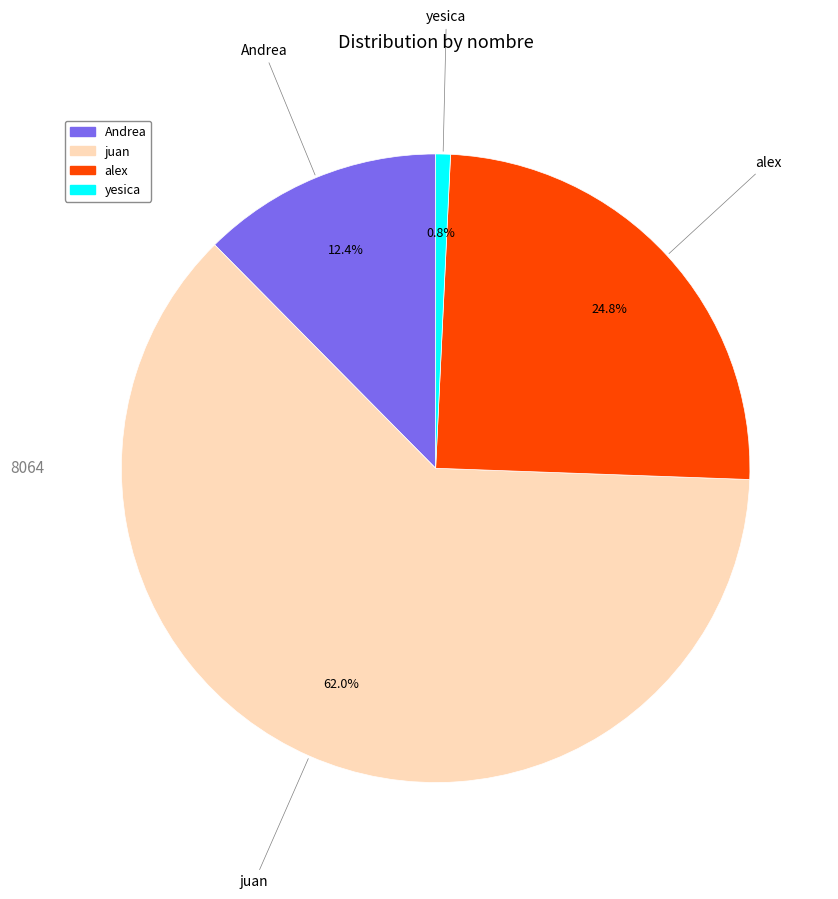

The yesica slice represents 15% of the pie. True or false?

False